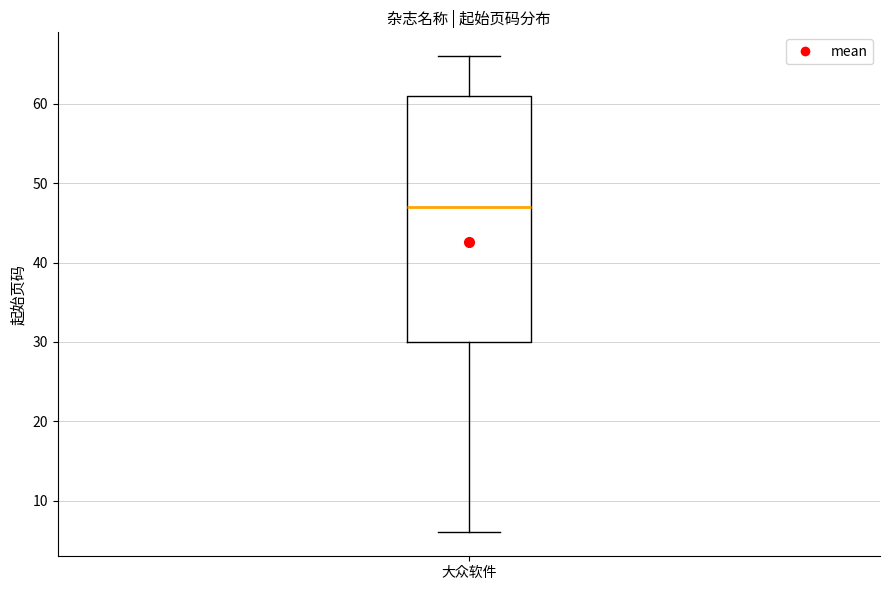

Transcribe this box plot: give where the median line is, the range the box spans, and where the two whiskers end, as read against the y-axis. The values are not printed on the chart, so give them approximately, as read against the axis.

median 47, box 30 to 61, whiskers 6 to 66